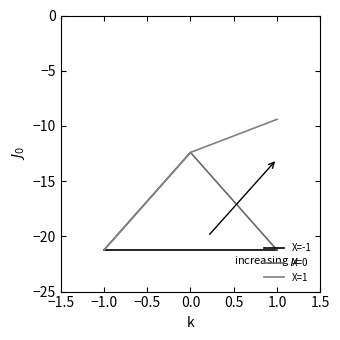

Does the chart have visible grid lines?

No